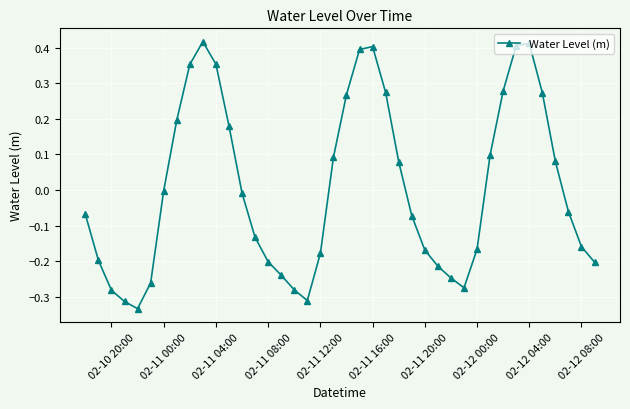

How many series are shown in this chart?

1